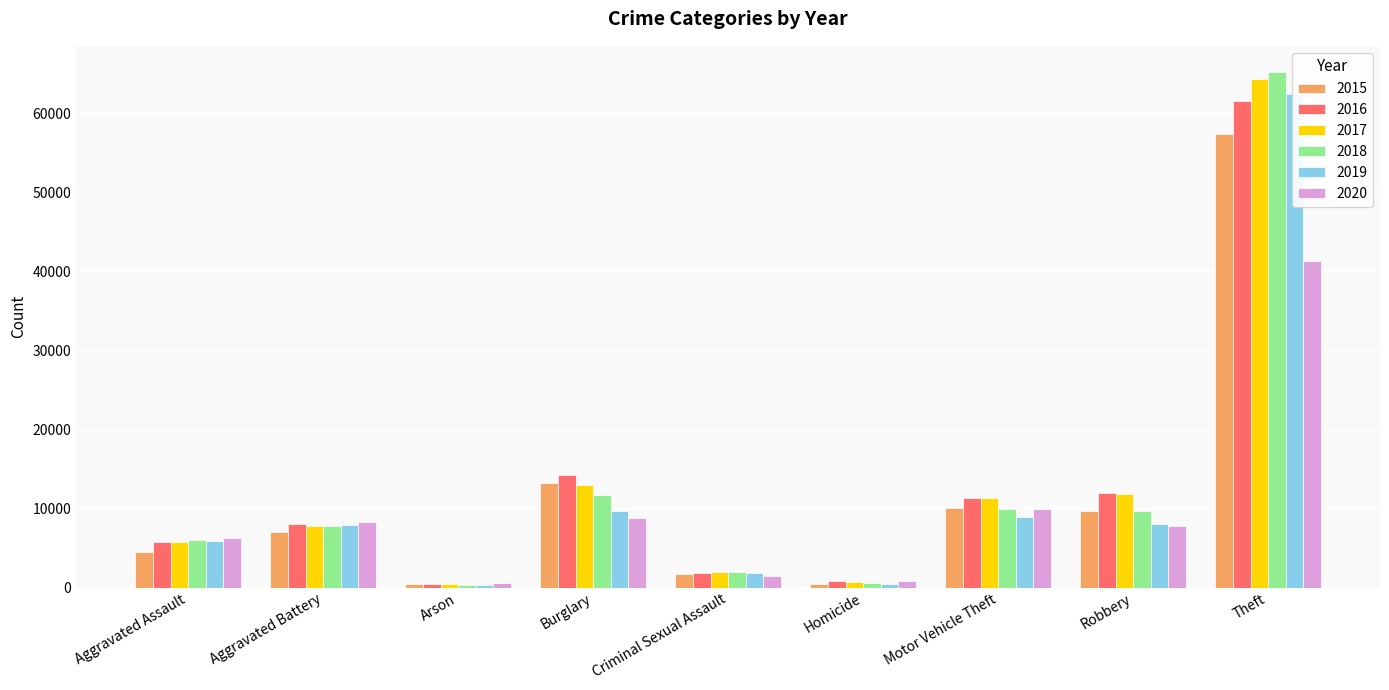

What is the lowest value of the 2019 series?

376